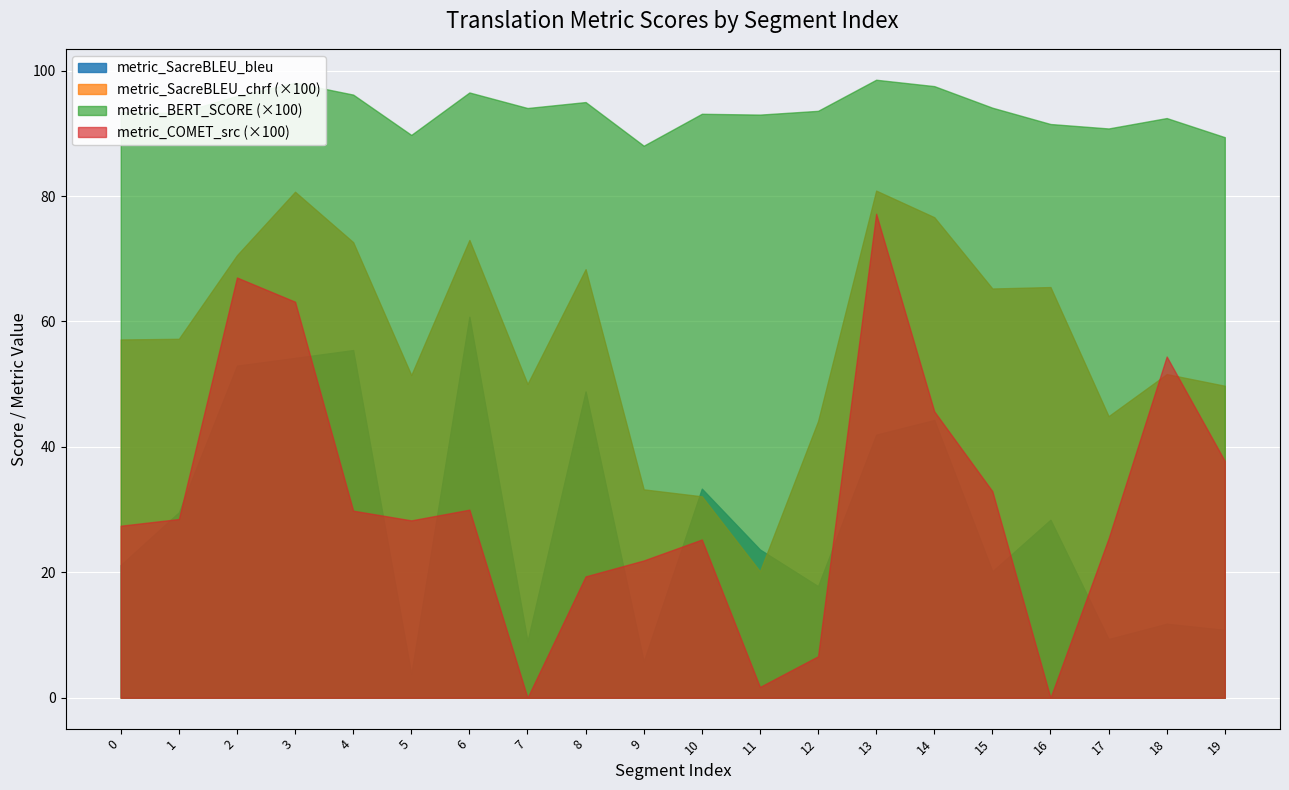

What is the greatest value displayed?

98.6